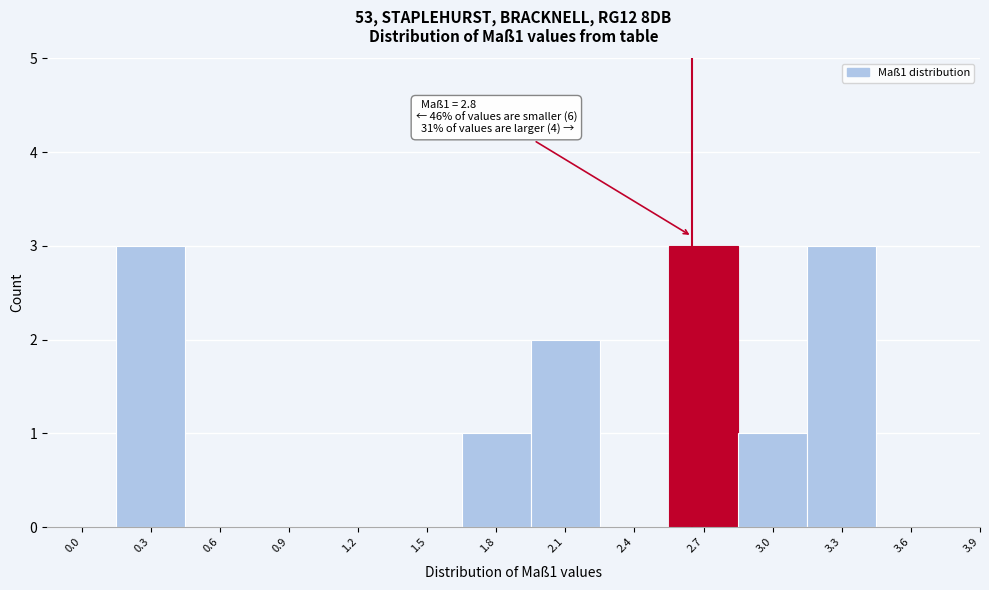

Reading left to right, what are all the values shown in this chart?

0.0=0	0.3=3	0.6=0	0.9=0	1.2=0	1.5=0	1.8=1	2.1=2	2.4=0	2.7=3	3.0=1	3.3=3	3.6=0	3.9=0